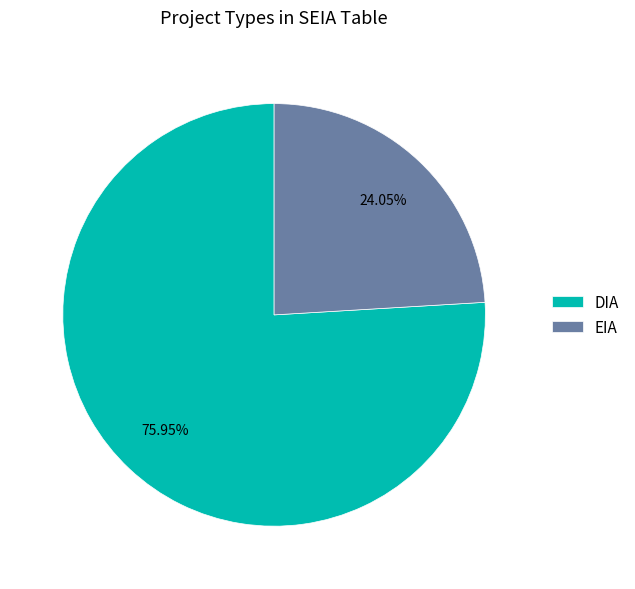

To the nearest percent, what is the combined percentage of DIA and EIA?

100%